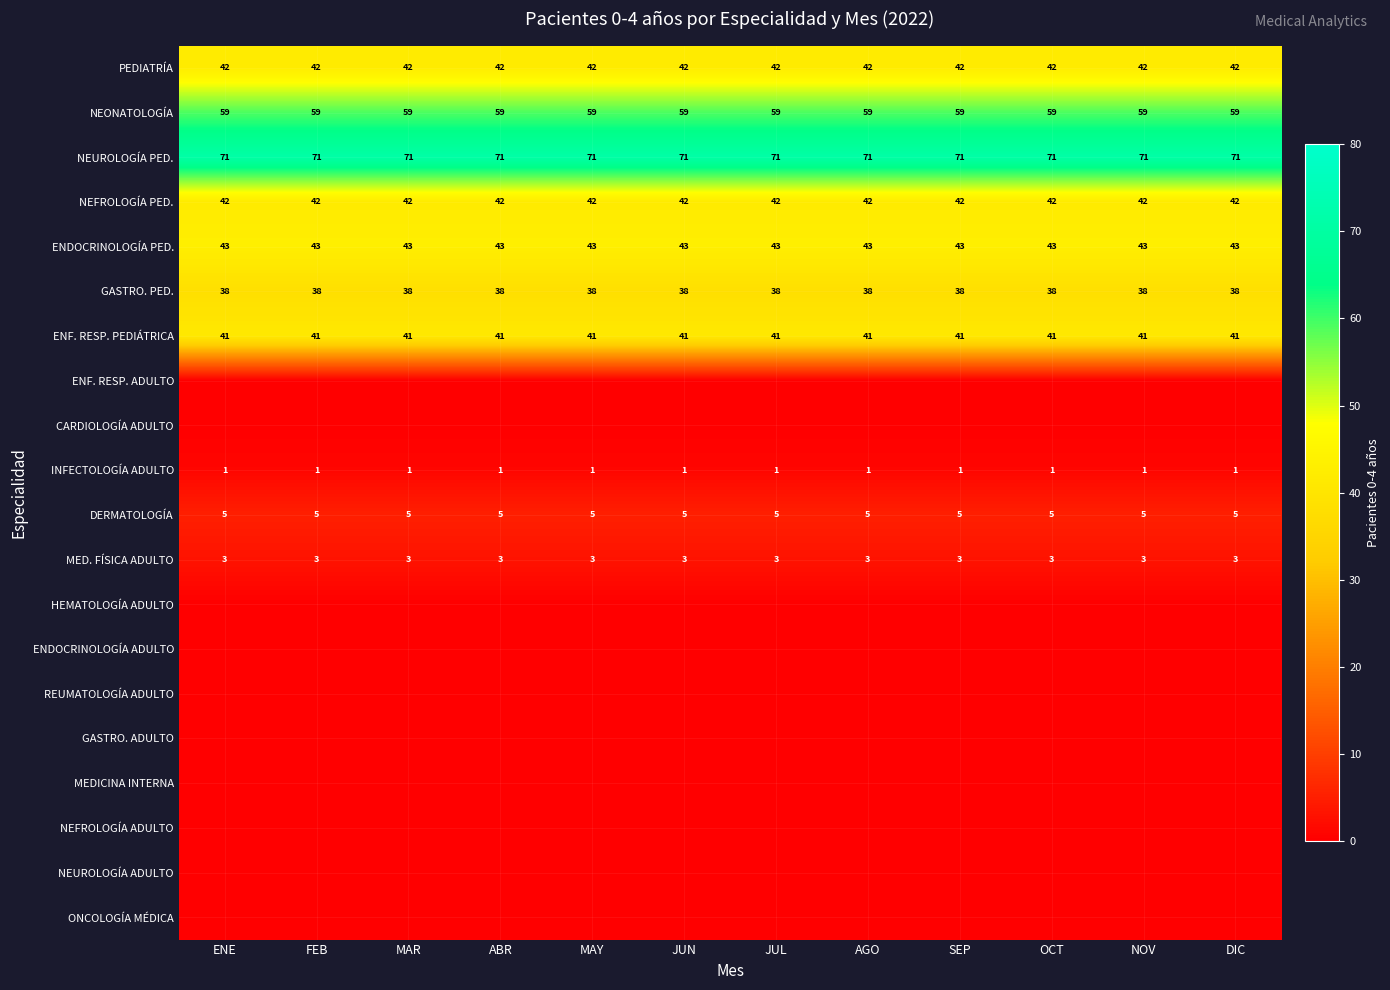

Read the GASTRO. PED. value at OCT.

38